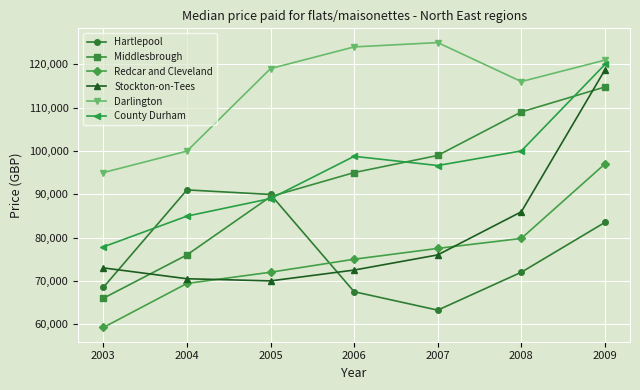

Reading left to right, transcribe all the data shown in this chart.

Hartlepool: 2003=68500.0	2004=91000.0	2005=89950.0	2006=67500.0	2007=63250.0	2008=72000.0	2009=83500.0
Middlesbrough: 2003=66000.0	2004=76000.0	2005=89450.0	2006=95000.0	2007=98950.0	2008=109000.0	2009=114750.0
Redcar and Cleveland: 2003=59250.0	2004=69412.5	2005=72000.0	2006=75000.0	2007=77500.0	2008=79799.0	2009=97000.0
Stockton-on-Tees: 2003=73000.0	2004=70500.0	2005=70000.0	2006=72500.0	2007=76000.0	2008=85950.0	2009=118702.0
Darlington: 2003=95000.0	2004=99950.0	2005=119000.0	2006=124000.0	2007=125000.0	2008=116000.0	2009=120953.5
County Durham: 2003=77850.0	2004=84950.0	2005=89000.0	2006=98750.0	2007=96625.0	2008=99995.0	2009=119950.0